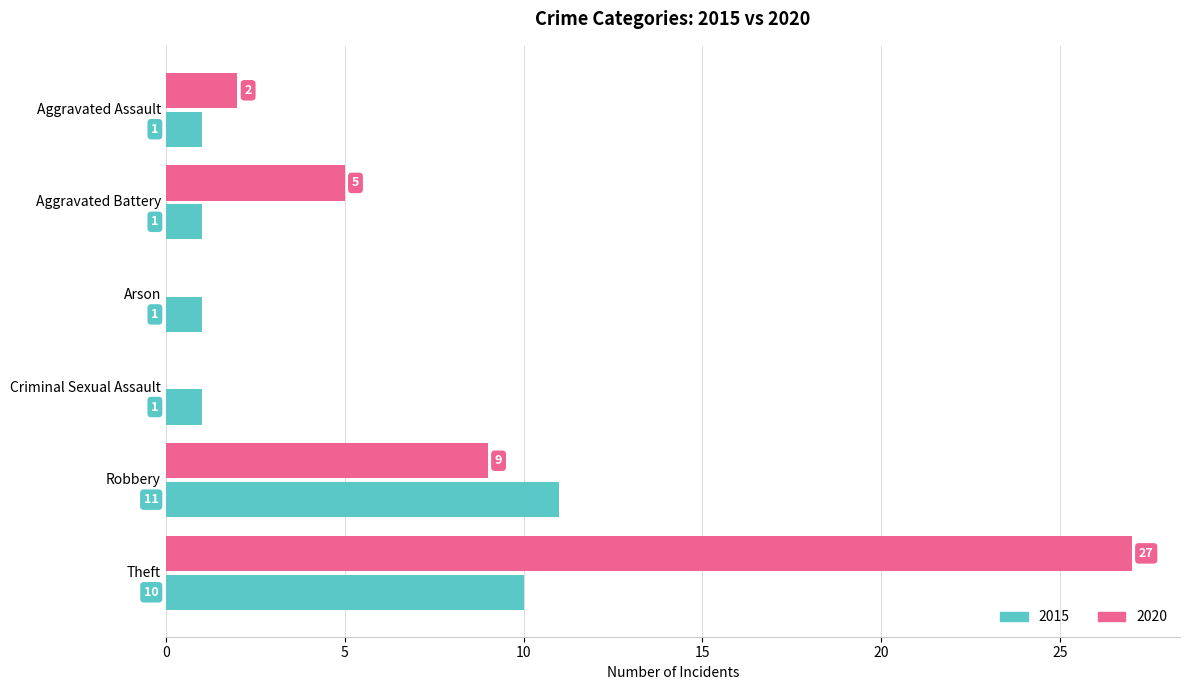

What is the sum of all 2020 values?

43